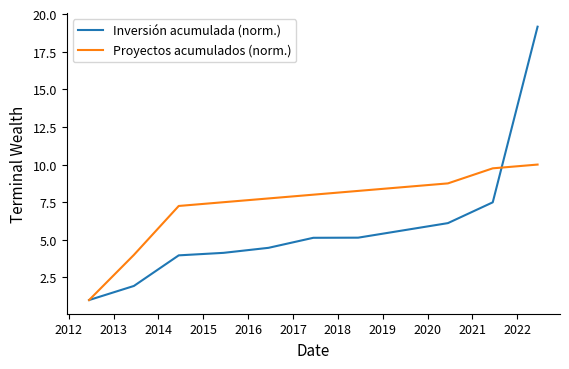

Which series has the widest spread of values?

Inversión acumulada (norm.)